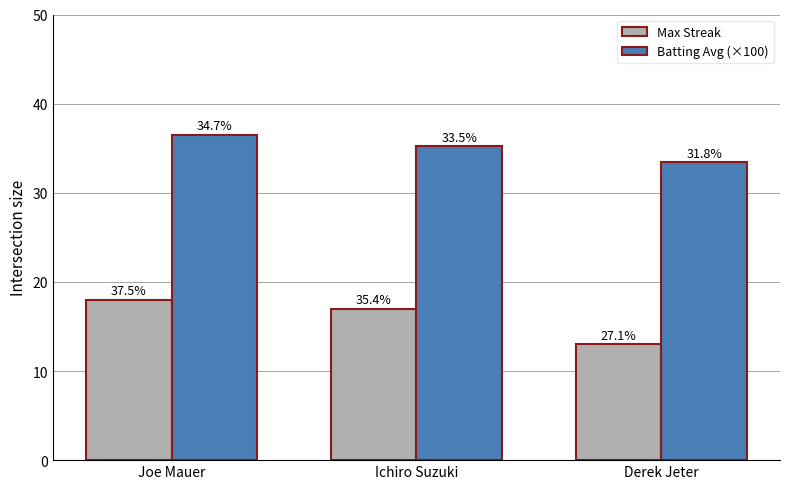

At which label does Batting Avg (×100) reach its minimum?

Derek Jeter